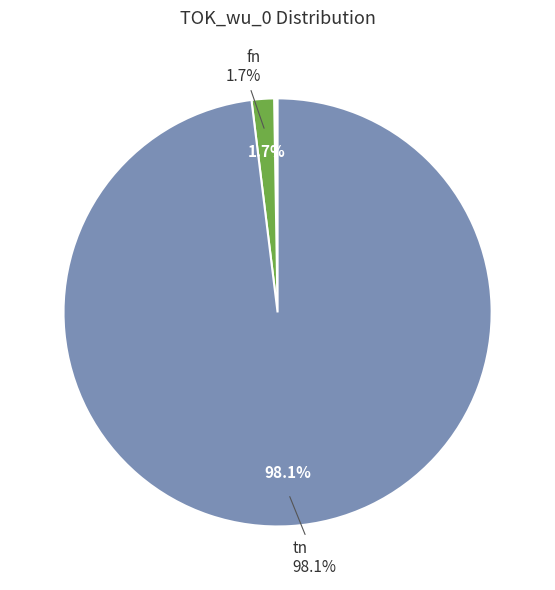

Is there any slice that represents more than half of the pie?

Yes